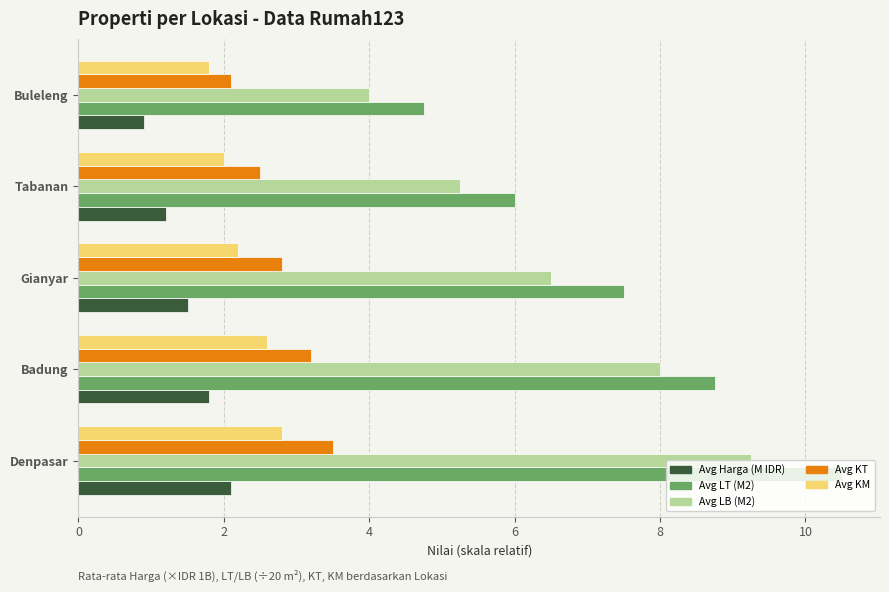

What is the difference between the highest and lowest values at Gianyar?

6.0